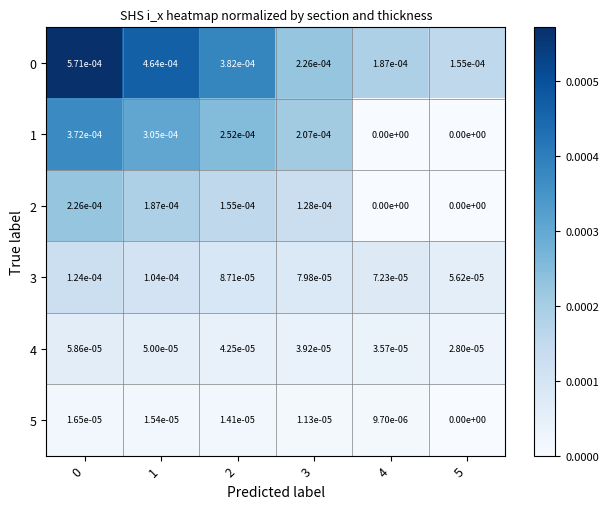

Is the value of 2 at 4 greater than the value of 1 at 3?

No